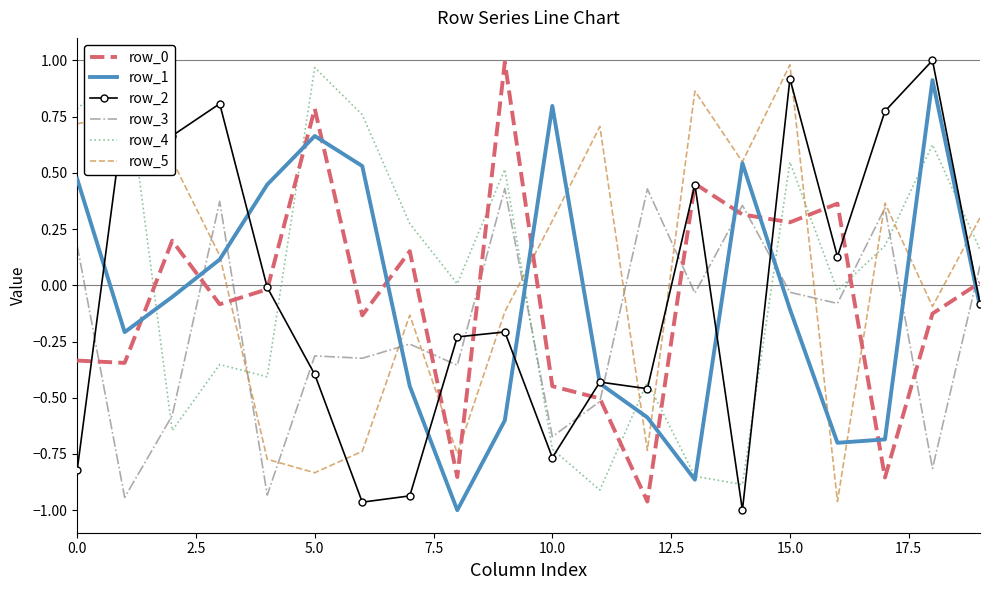

Which label corresponds to the smallest value in the chart?

14